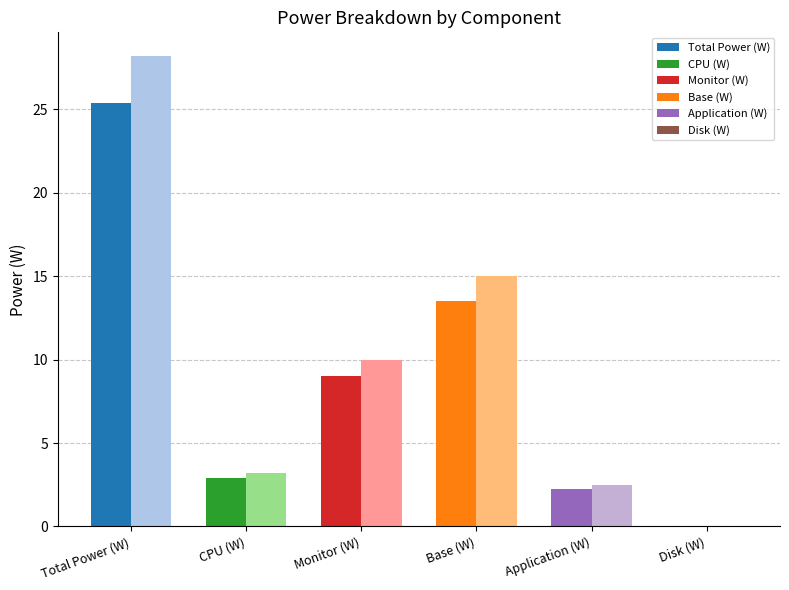

What position from the left is Total Power (W)?

1